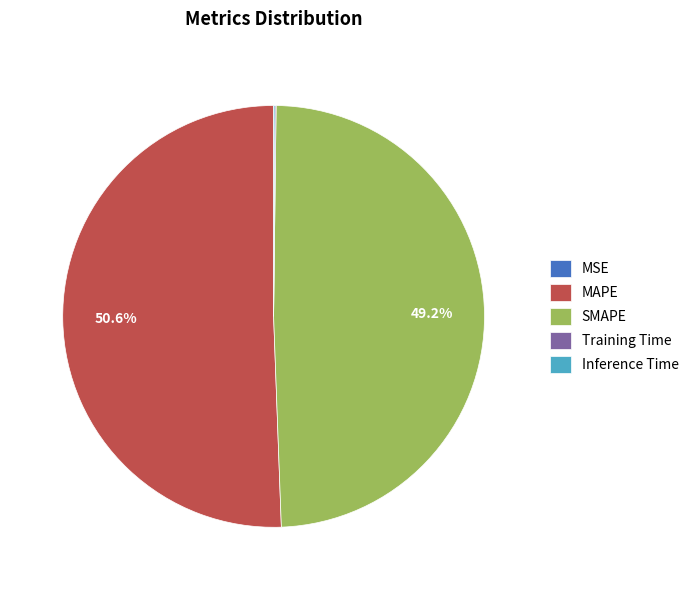

What percentage is NOT represented by SMAPE?

50.8%